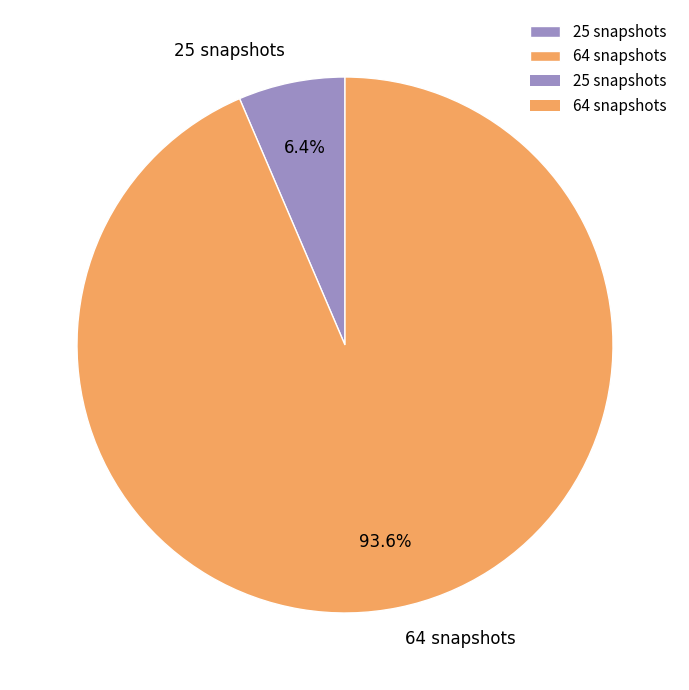

Which has a higher value, 64 snapshots or 25 snapshots?

64 snapshots